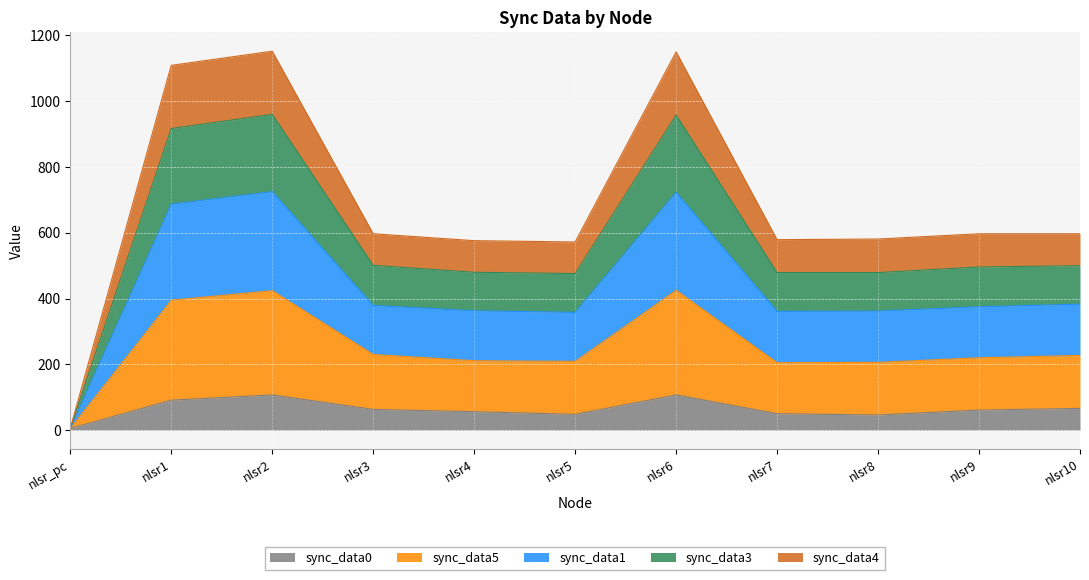

Which category has the lowest value in the sync_data0 series?

nlsr_pc